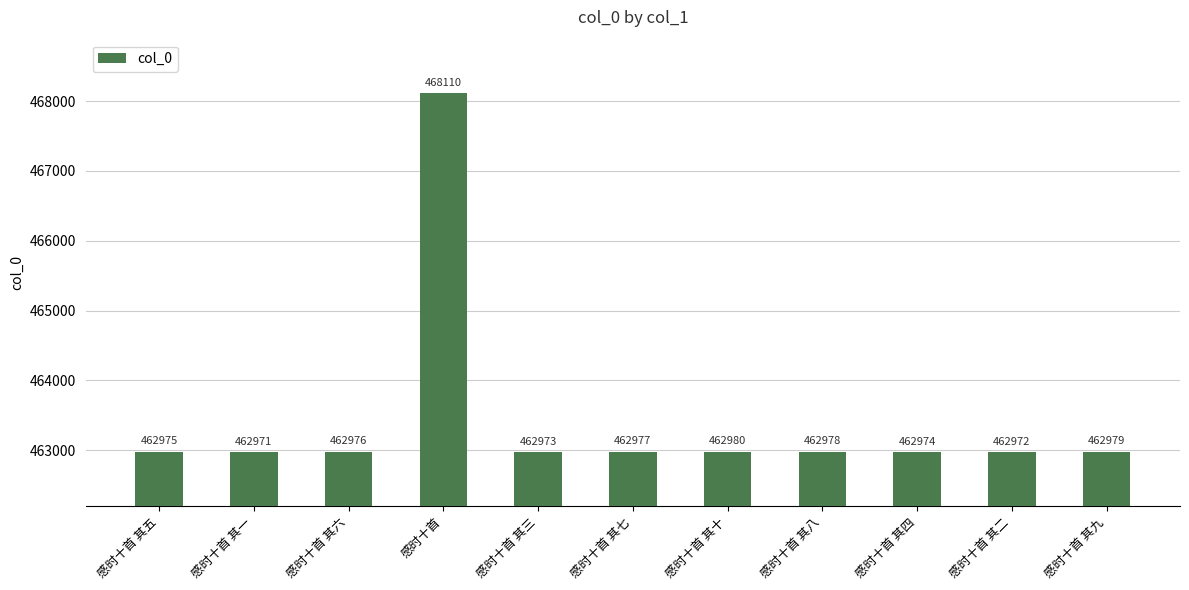

What is the label of the 9th bar from the right?

感时十首 其六